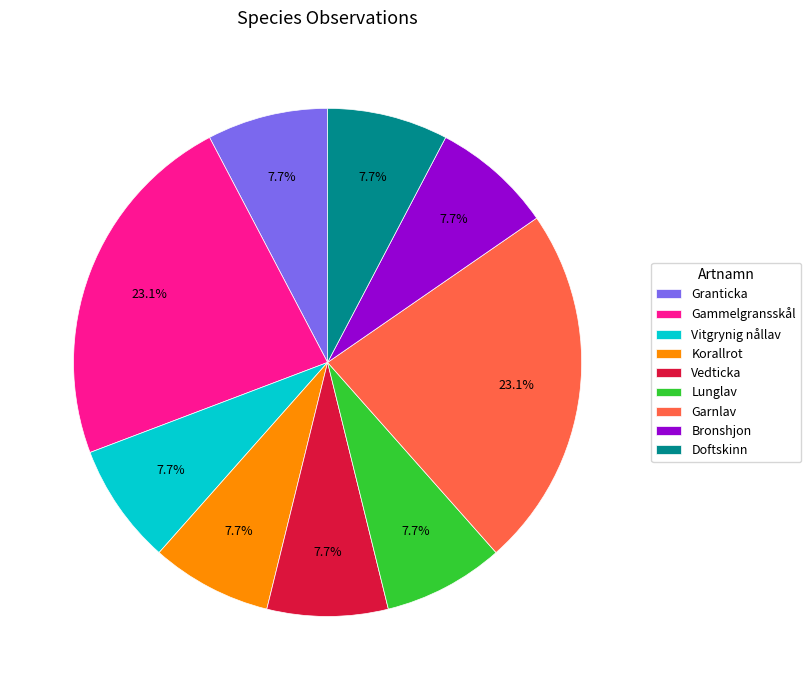

What percentage is the Bronshjon slice, to the nearest percent?

8%